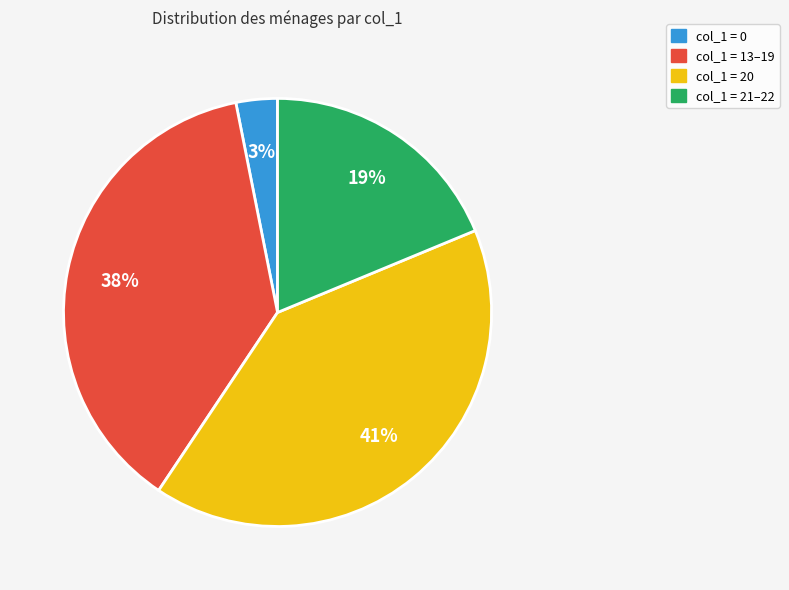

How many slices are in this pie chart?

4